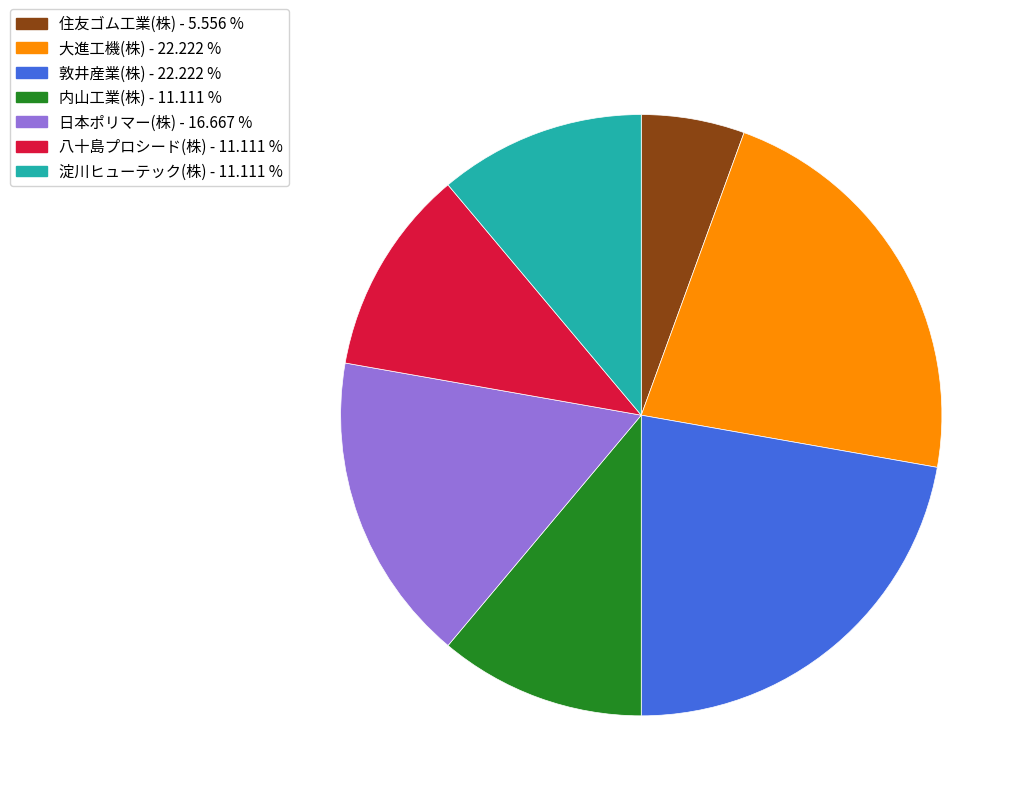

Which has a higher value, 大進工機(株) or 日本ポリマー(株)?

大進工機(株)